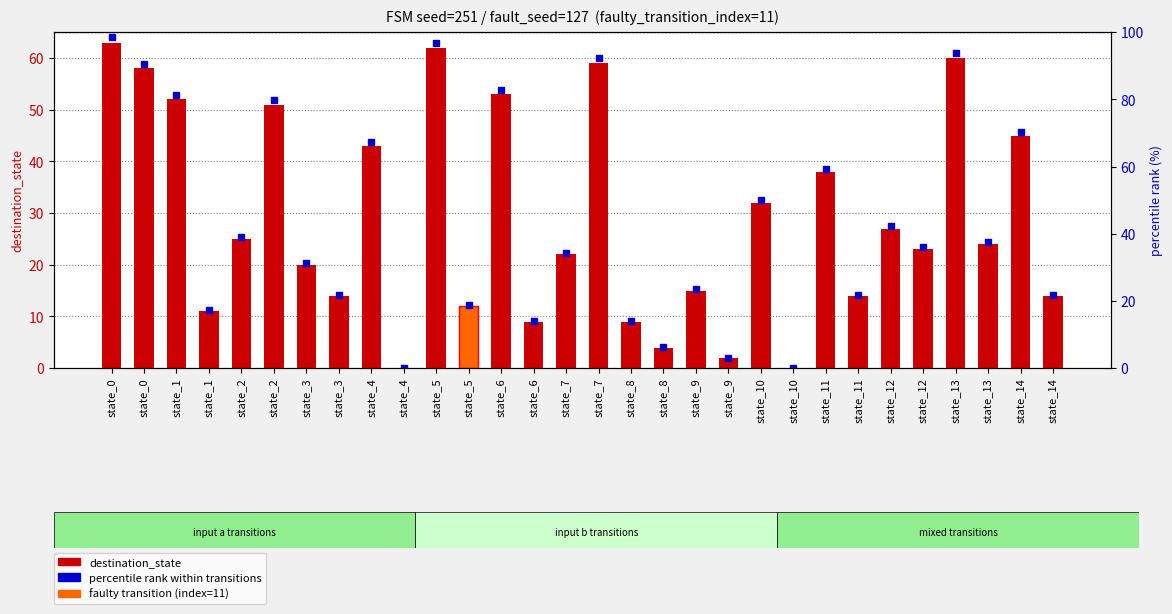

The value of destination_state at state_2 is 51.0. True or false?

True